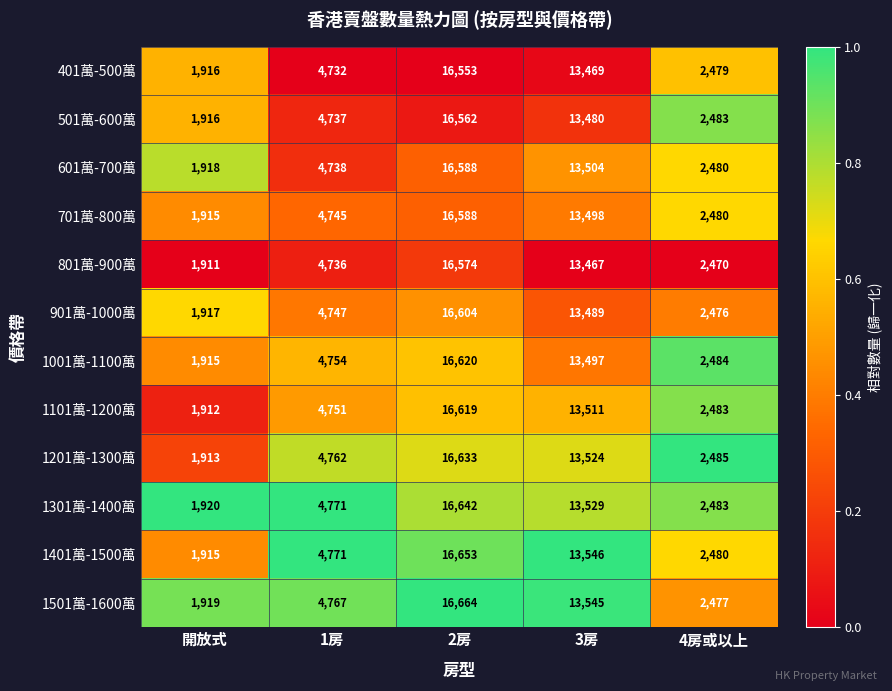

What is the sum of all 401萬-500萬 values?

39149